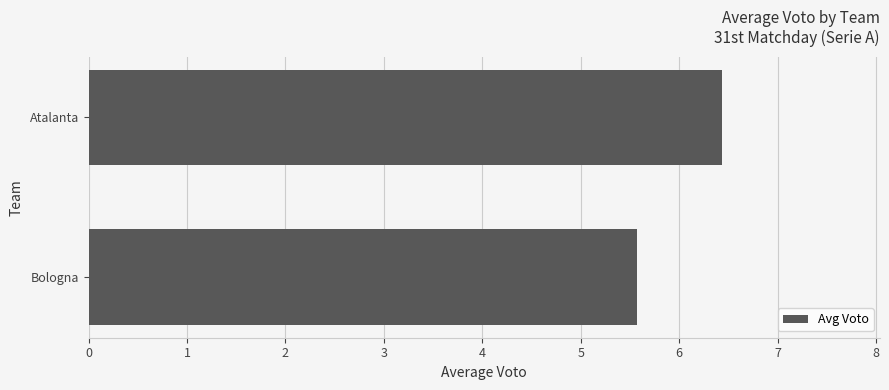

What is the maximum value shown in the chart?

6.4